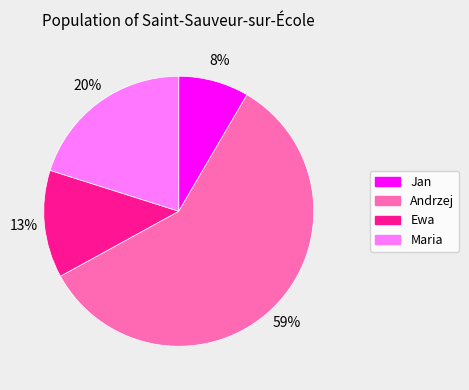

To the nearest percent, what is the combined percentage of Andrzej and Maria?

79%